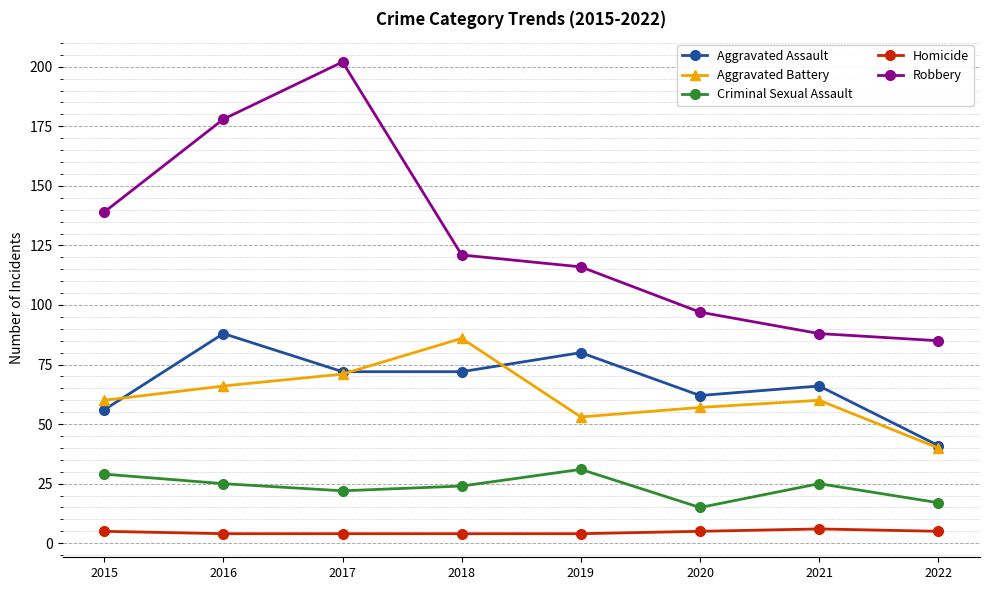

How many lines are shown in the chart?

5